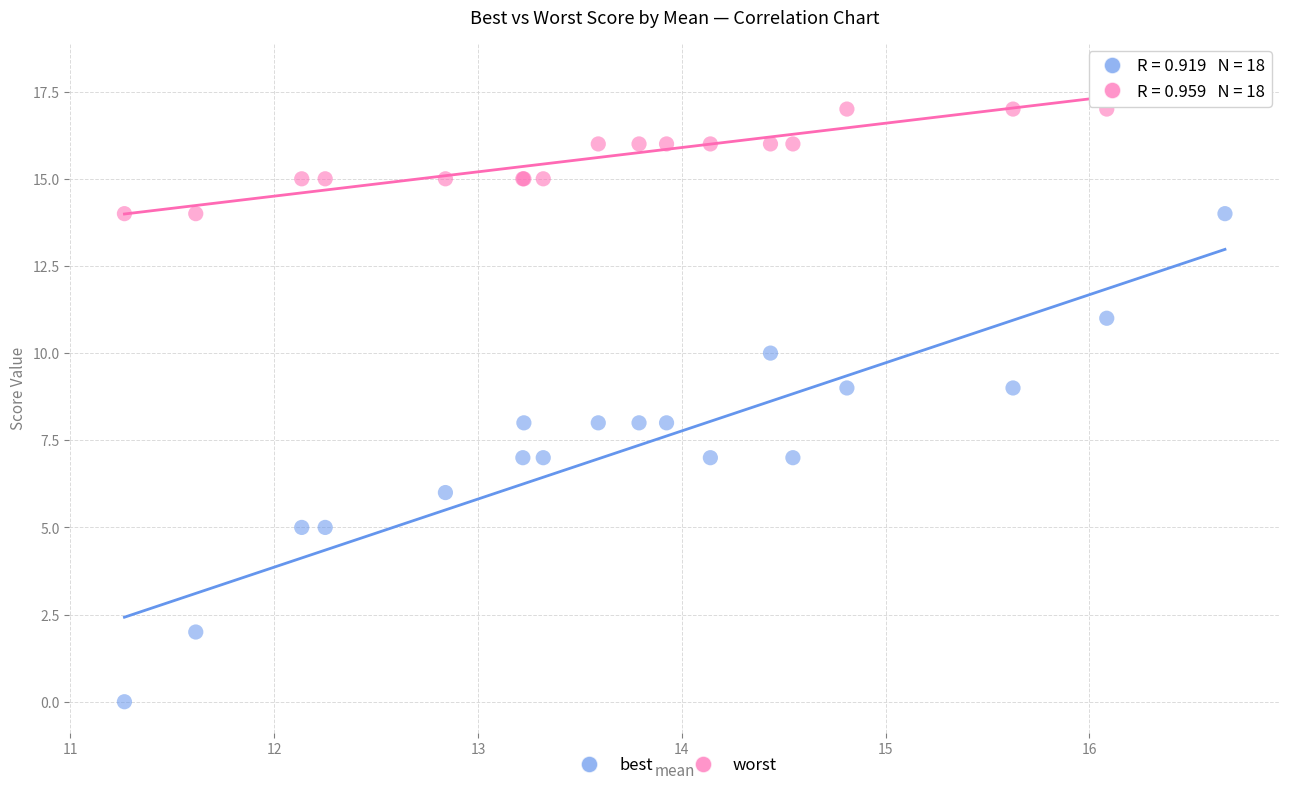

Which series contains the lowest Y value?

best